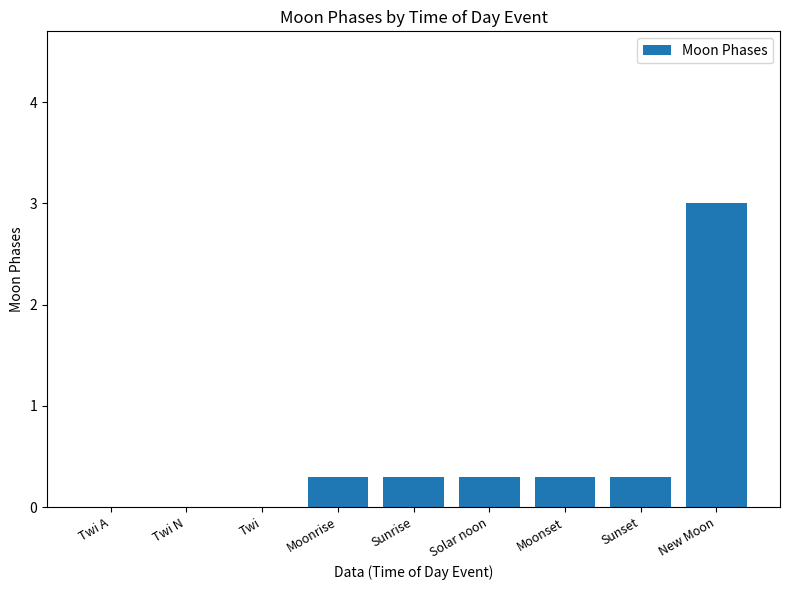

Reading left to right, extract all data points from this chart.

Twi A=0.0	Twi N=0.0	Twi=0.0	Moonrise=0.3	Sunrise=0.3	Solar noon=0.3	Moonset=0.3	Sunset=0.3	New Moon=3.0